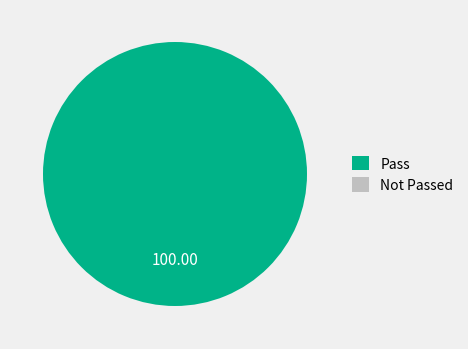

Is there a majority slice in this chart?

Yes